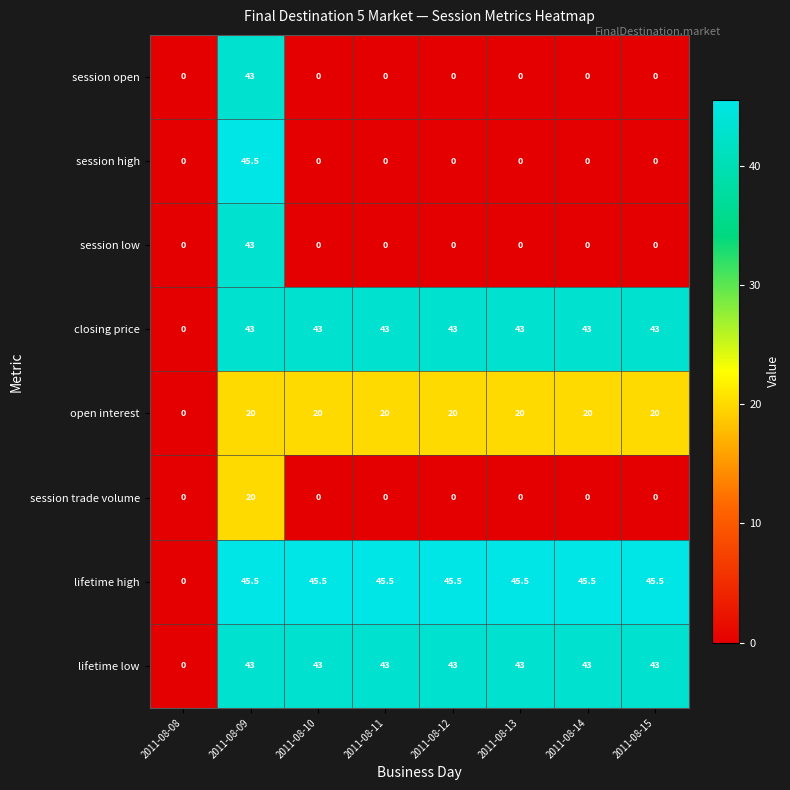

The value of session open at 2011-08-12 is -13.9. True or false?

False